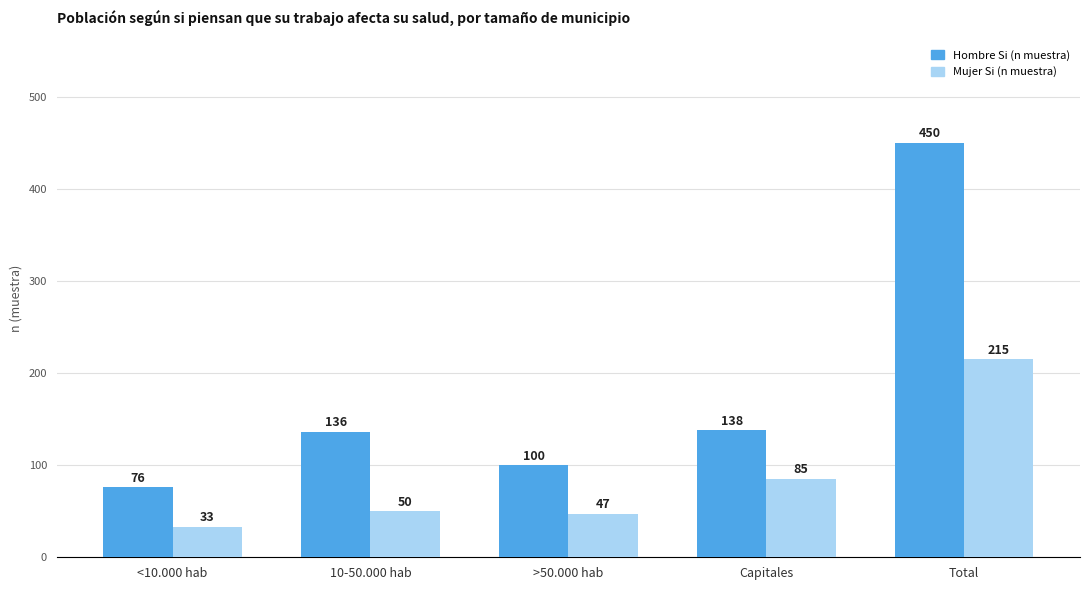

The Hombre Si (n muestra) series shows 450 at Total. True or false?

True